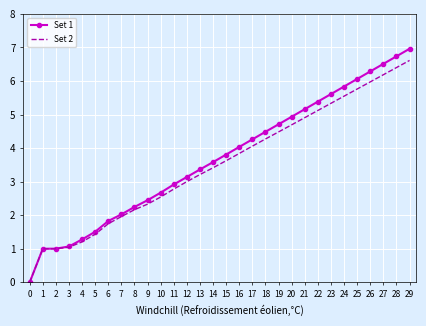

What is the total value across all series at 2?

2.0